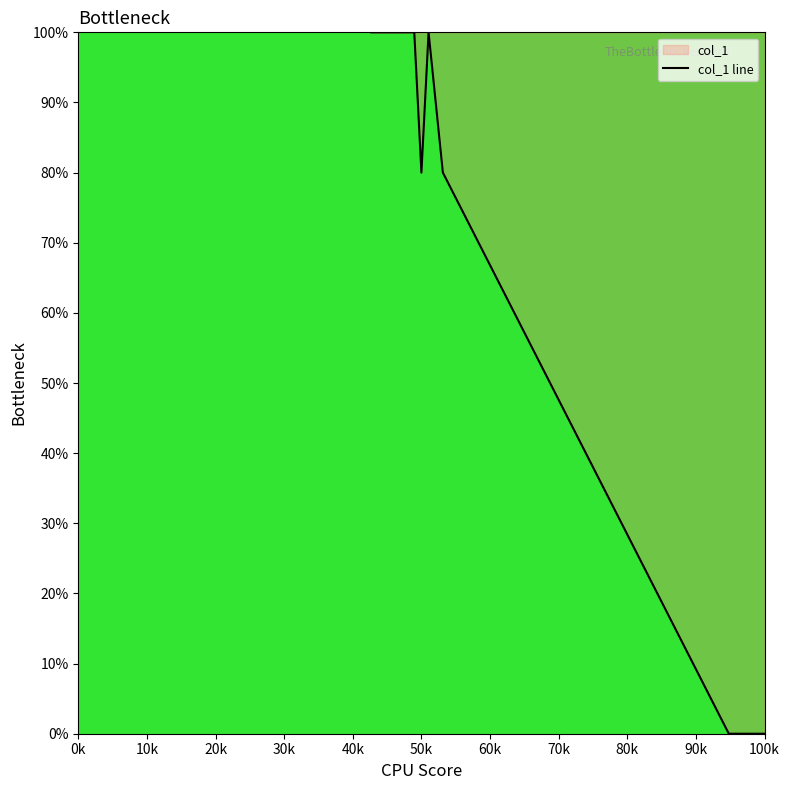

The chart shows a value of 49 at 100k. True or false?

False